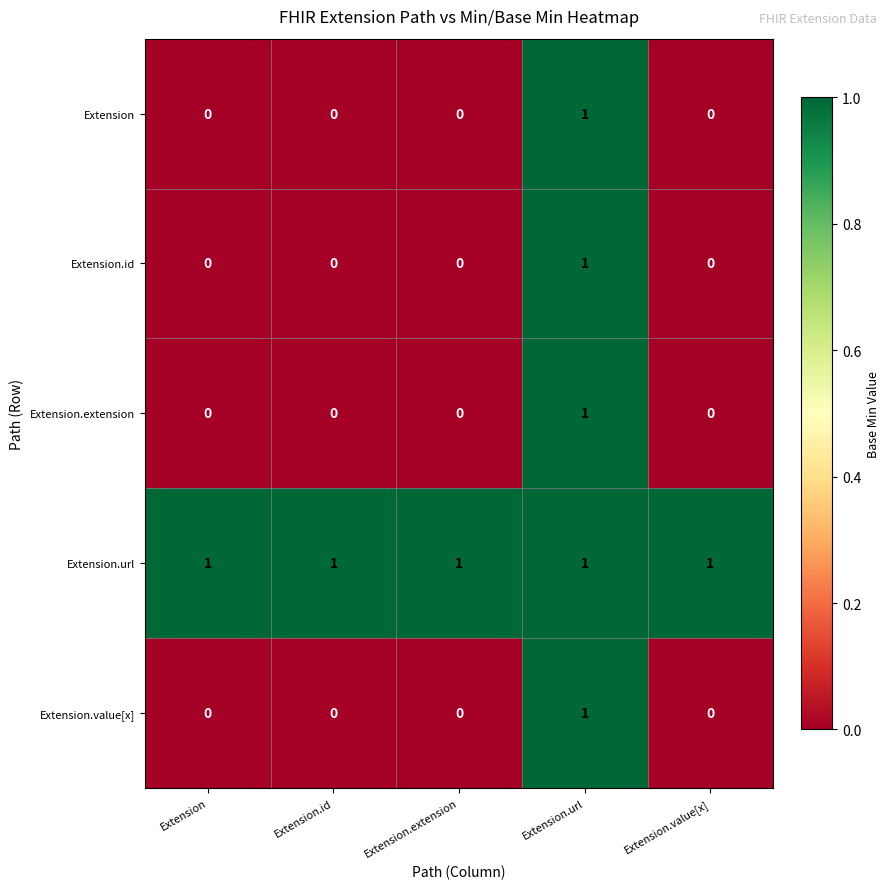

The Extension.value[x] series shows 0 at Extension.id. True or false?

True